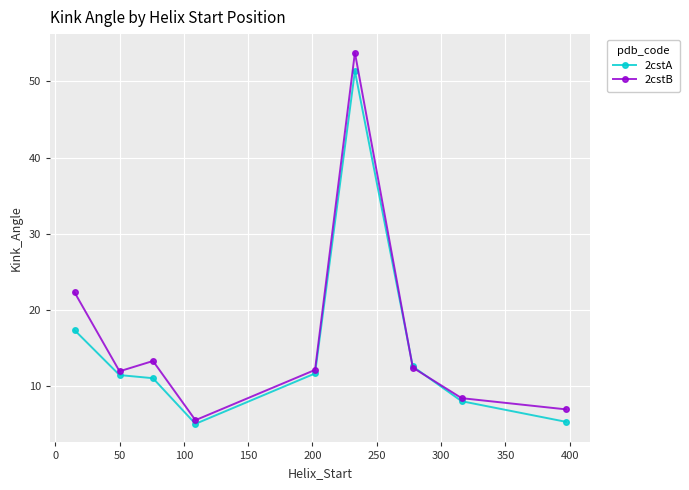

Does the chart display data point markers on the line(s)?

Yes